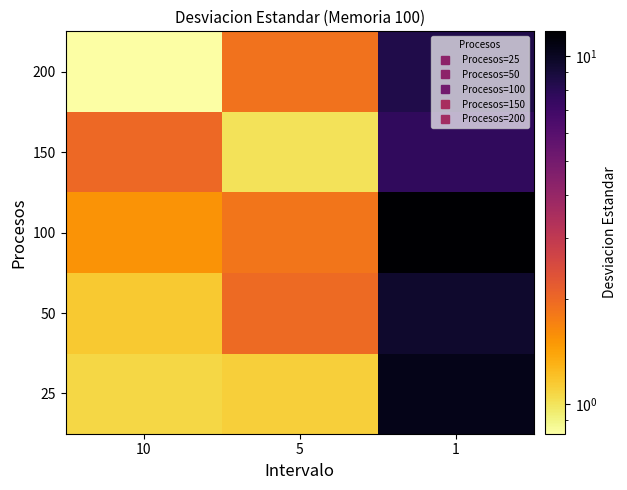

Rank the series by their maximum value, from highest to lowest.

100, 25, 50, 200, 150